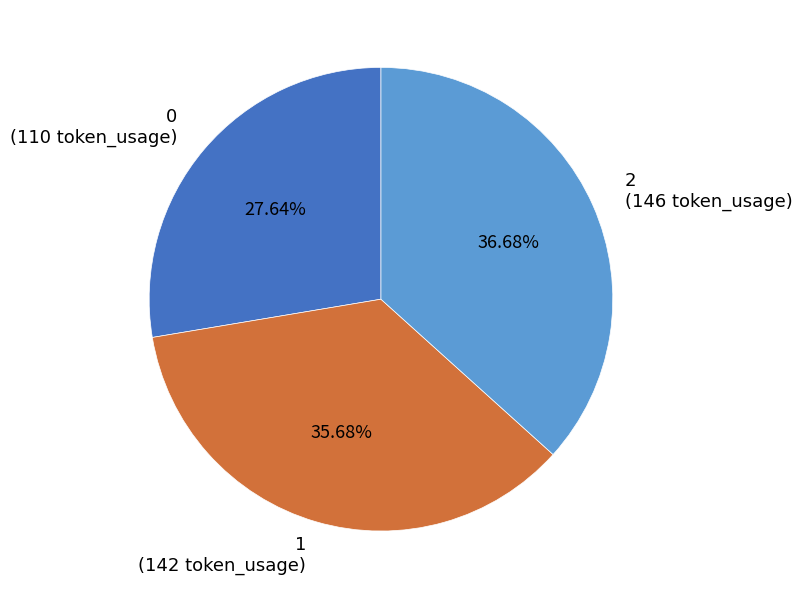

Which category has the biggest portion of the pie?

2